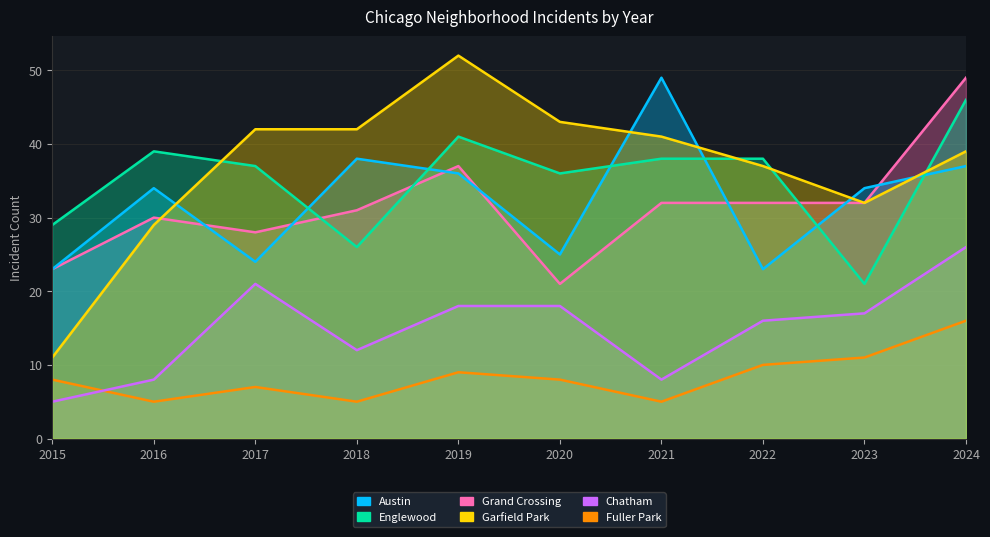

What is the value of the Chatham point at the 9th from the left?

17